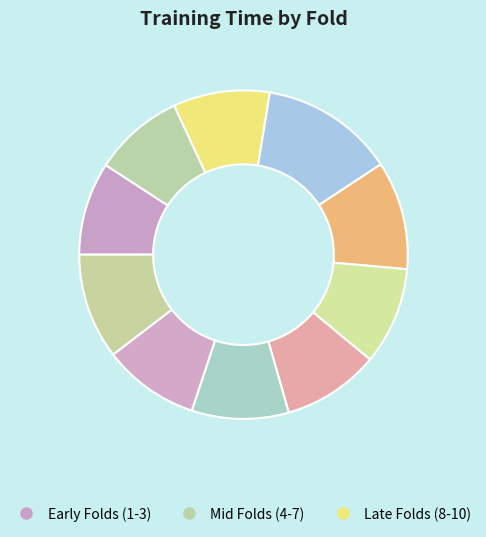

How many slices are in this pie chart?

10